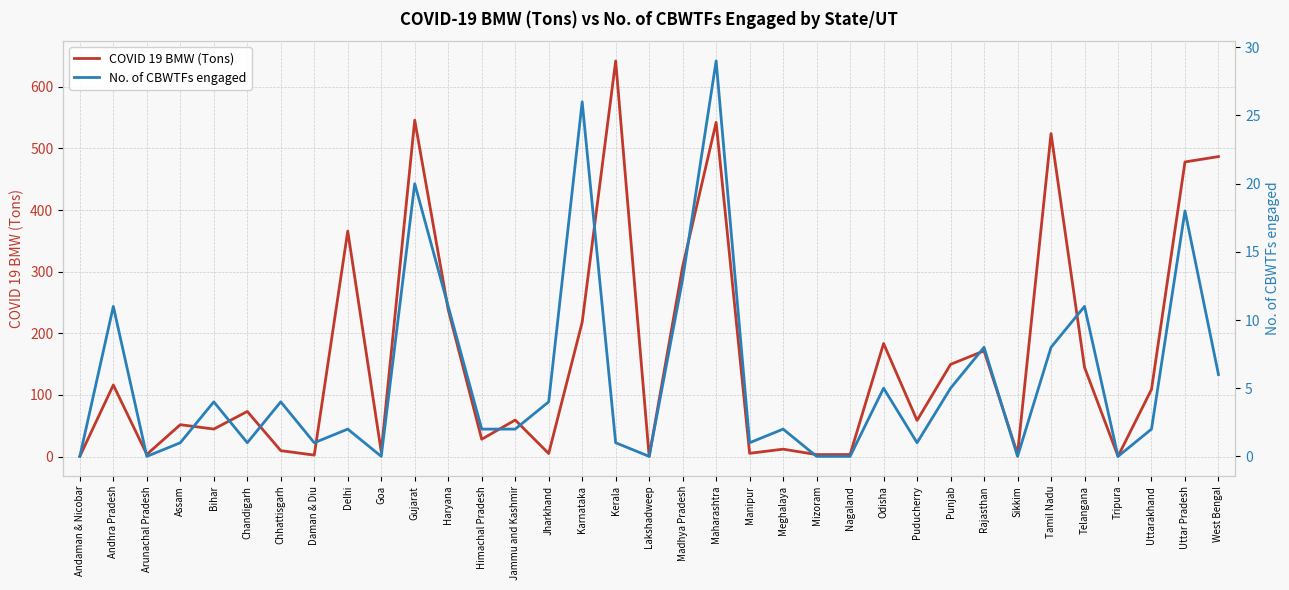

True or false: COVID 19 BMW (Tons) and No. of CBWTFs engaged cross at least once.

False